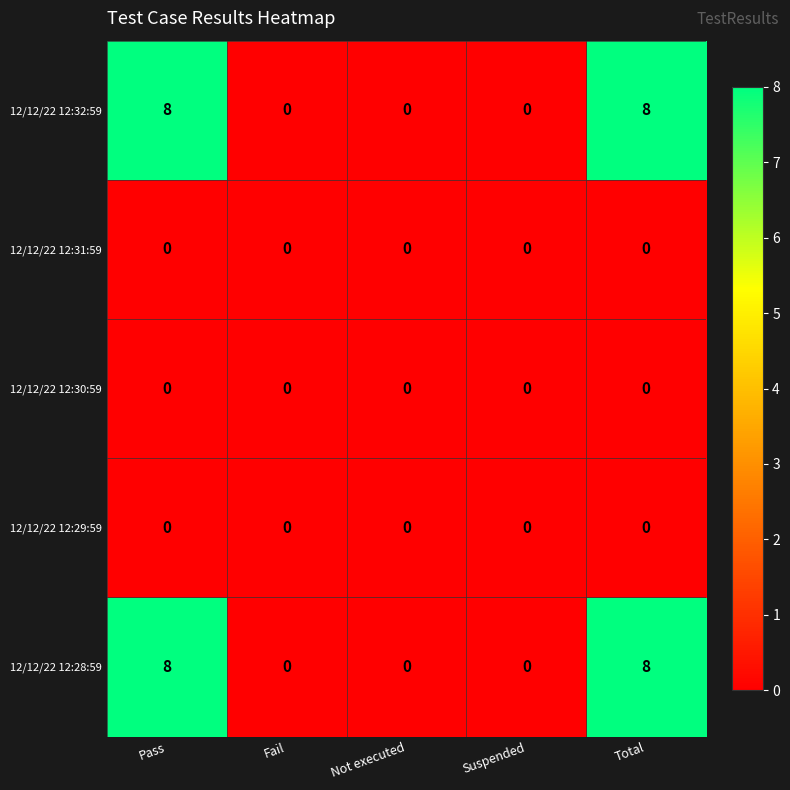

What is the difference between the second highest and minimum values in the 12/12/22 12:28:59 series?

8